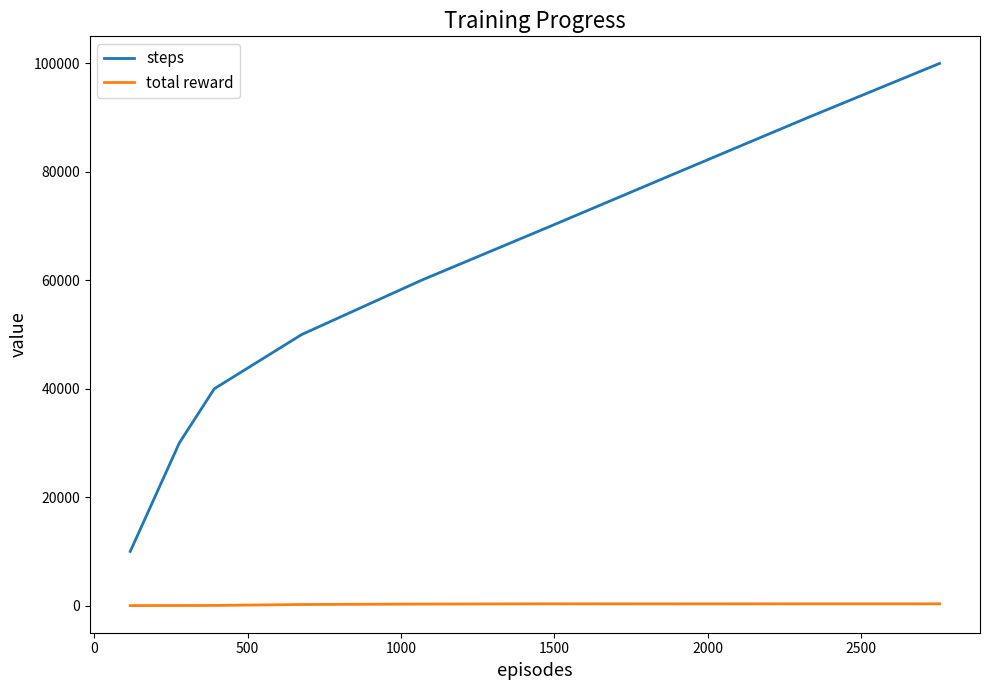

True or false: steps and total reward cross at least once.

False